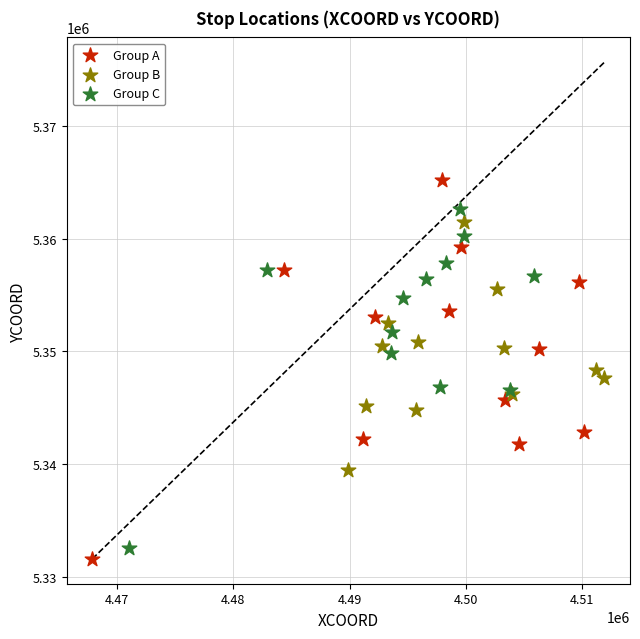

What are all the series names shown in the legend?

Group A, Group B, Group C